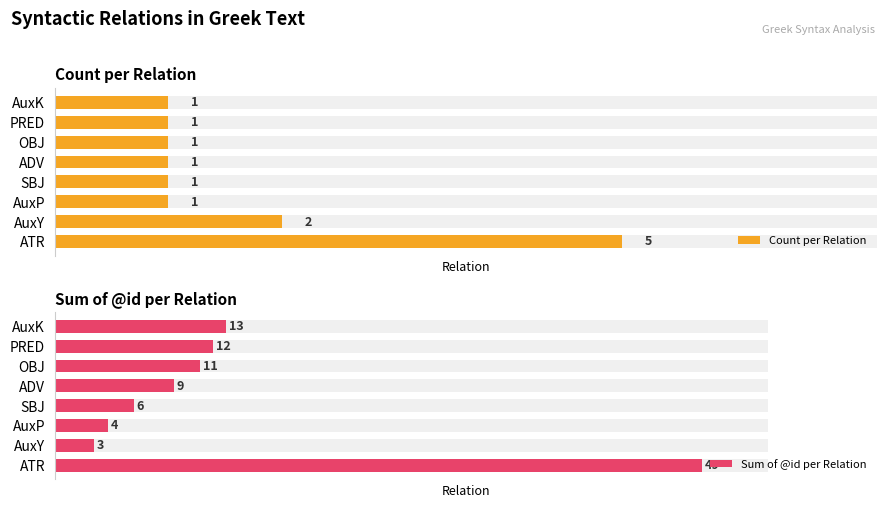

The value of Count per Relation at PRED is 1. True or false?

True